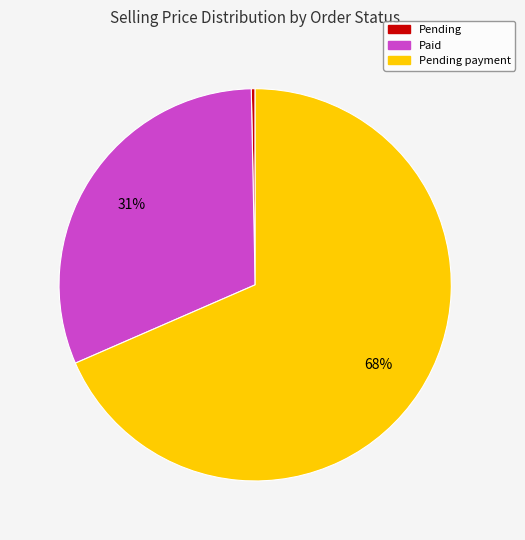

To the nearest percent, what is the average slice percentage?

33%